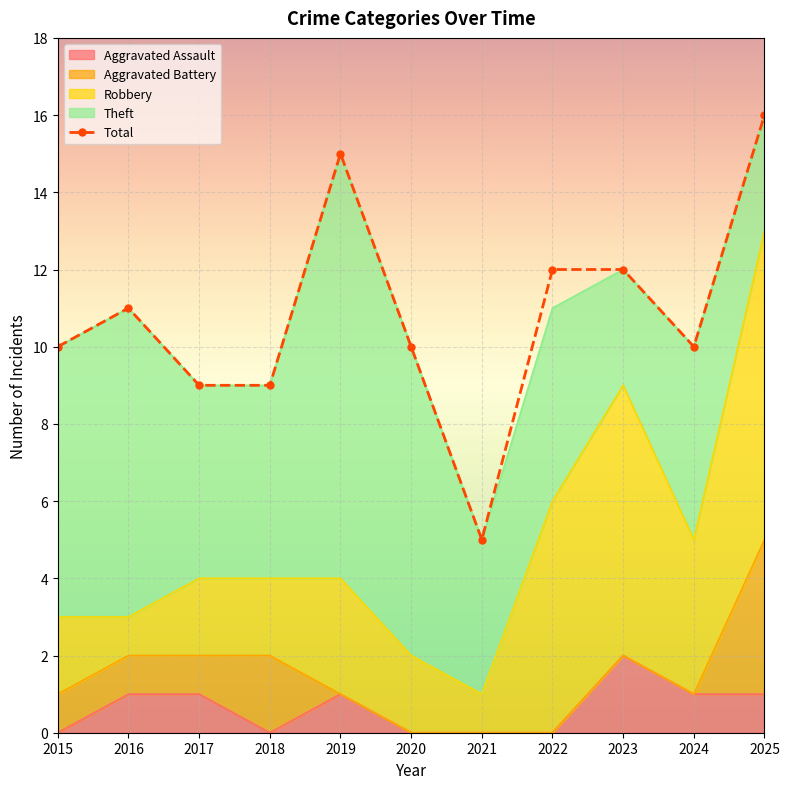

In Total, how many points are lower than both neighbors (excluding endpoints)?

2